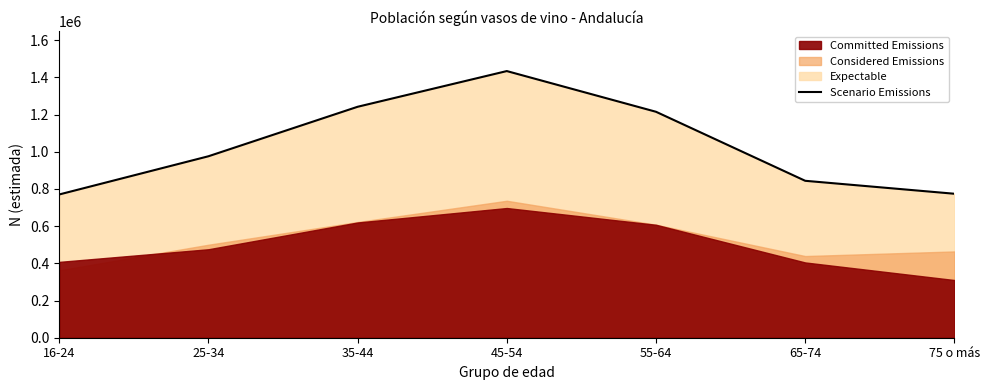

The chart shows a value of 296063 at 45-54. True or false?

False